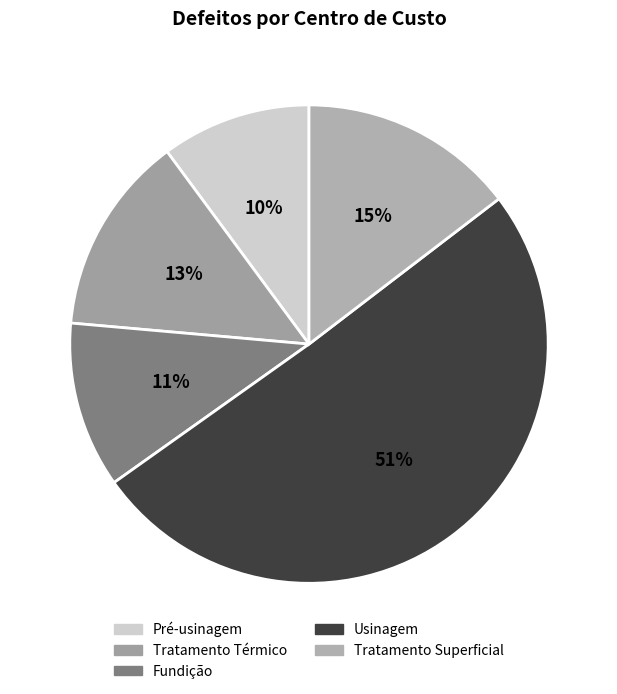

How many slices are in this pie chart?

5